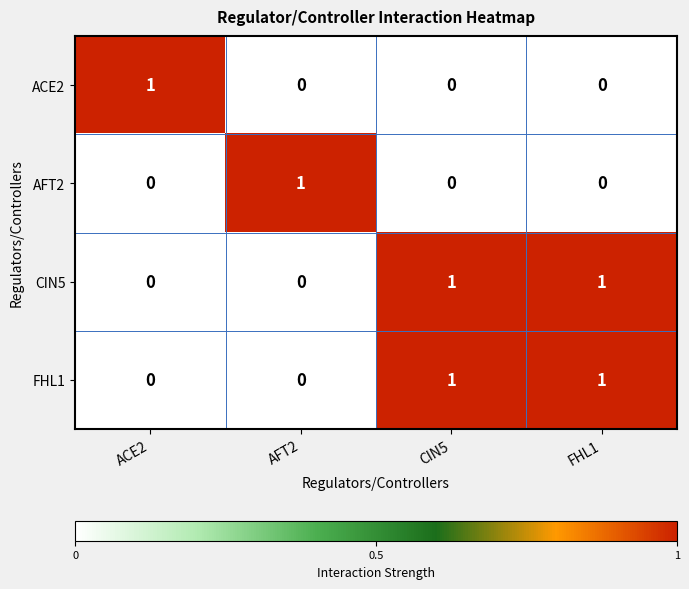

At which label does ACE2 reach its peak?

ACE2